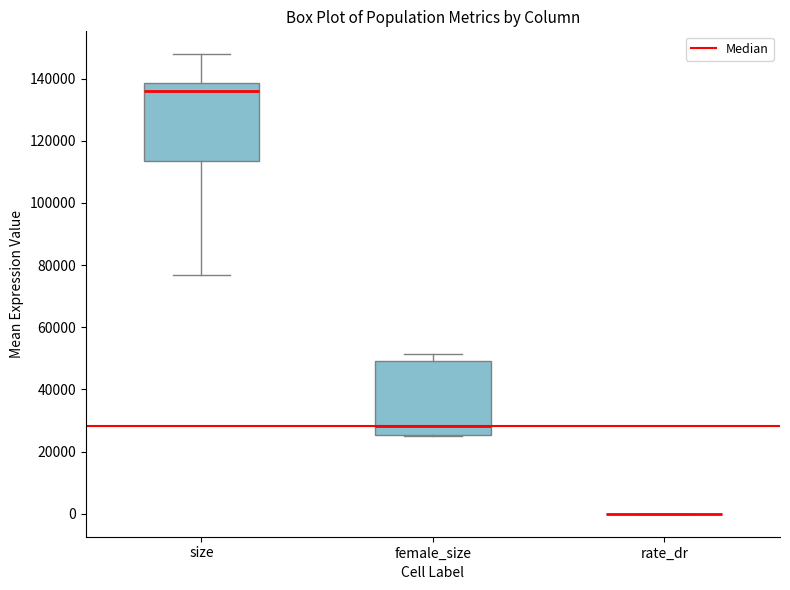

Reading left to right, read every box against the y-axis: the position of its median line, the range the box covers, and the ends of its whiskers. The values are not printed on the chart, so give them approximately, as read against the axis.

size: median 136000, box 114000 to 138000, whiskers 76000 to 148000
female_size: median 28000, box 26000 to 50000, whiskers 26000 to 52000
rate_dr: box collapsed to a line at 0, whiskers 0 to 0